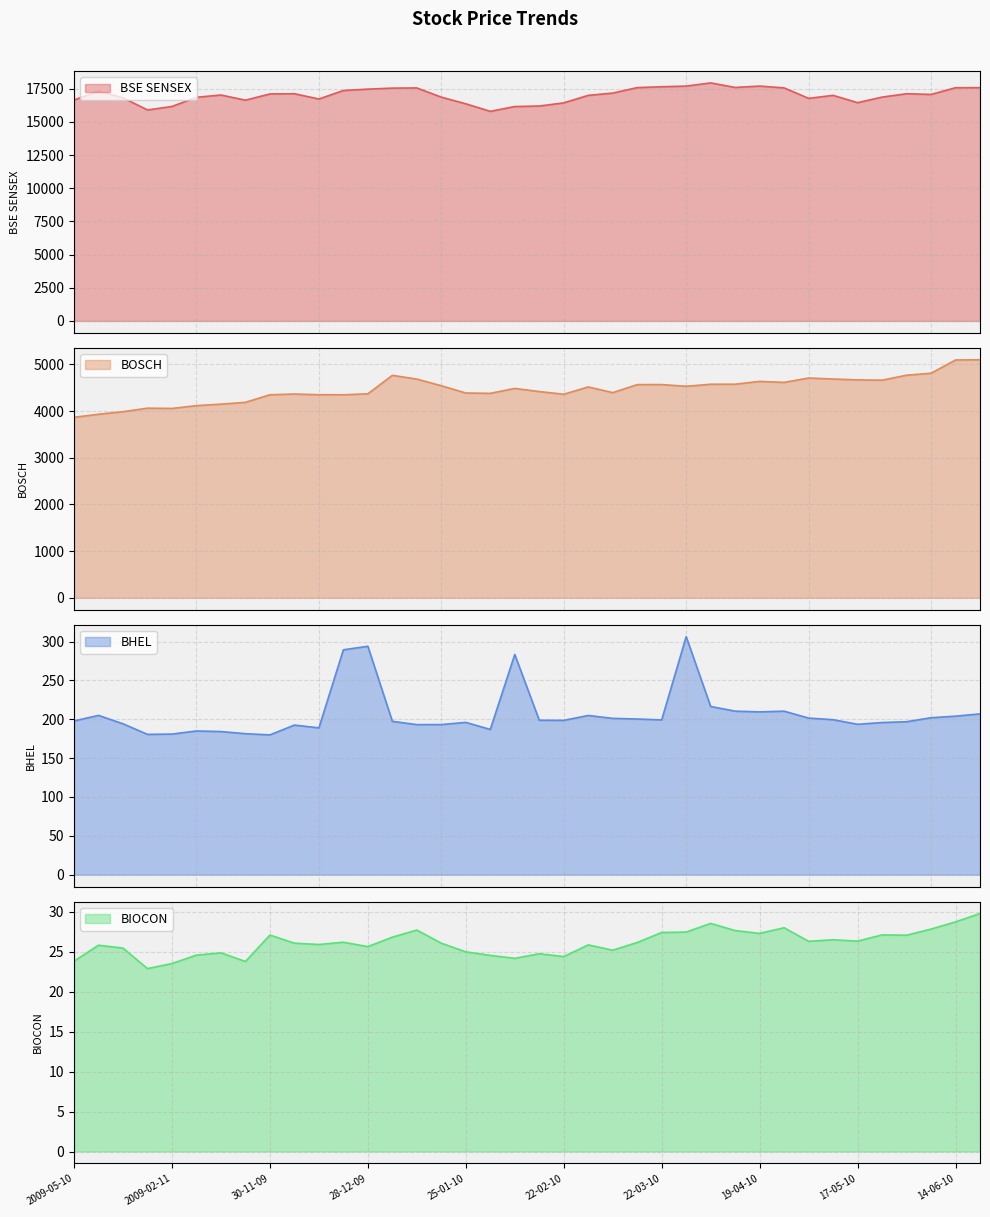

What is the label of the 19th point from the right?

15-02-10